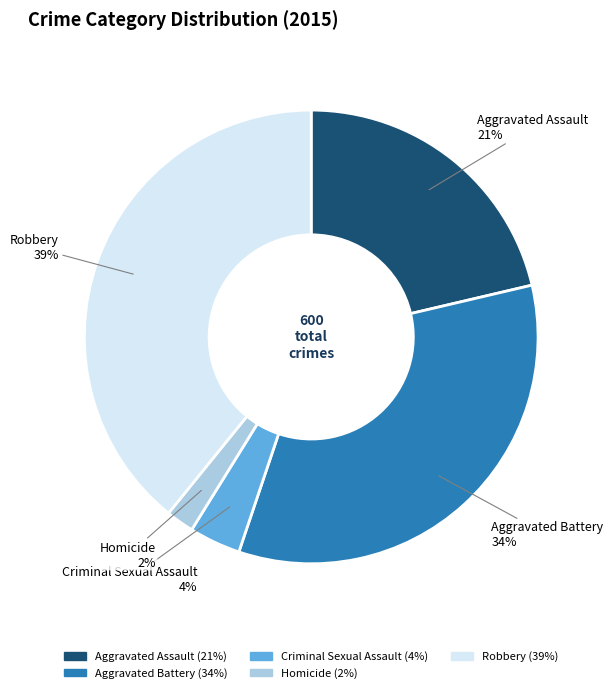

To the nearest percent, what portion does Robbery represent?

39%